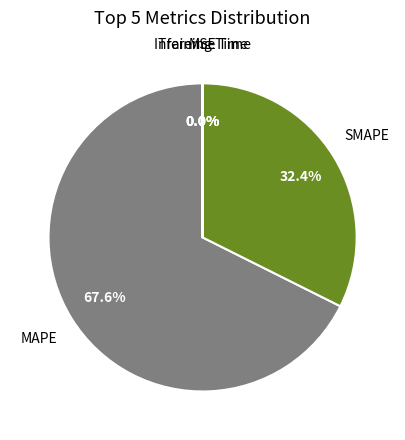

How much of the chart is everything except SMAPE?

67.6%